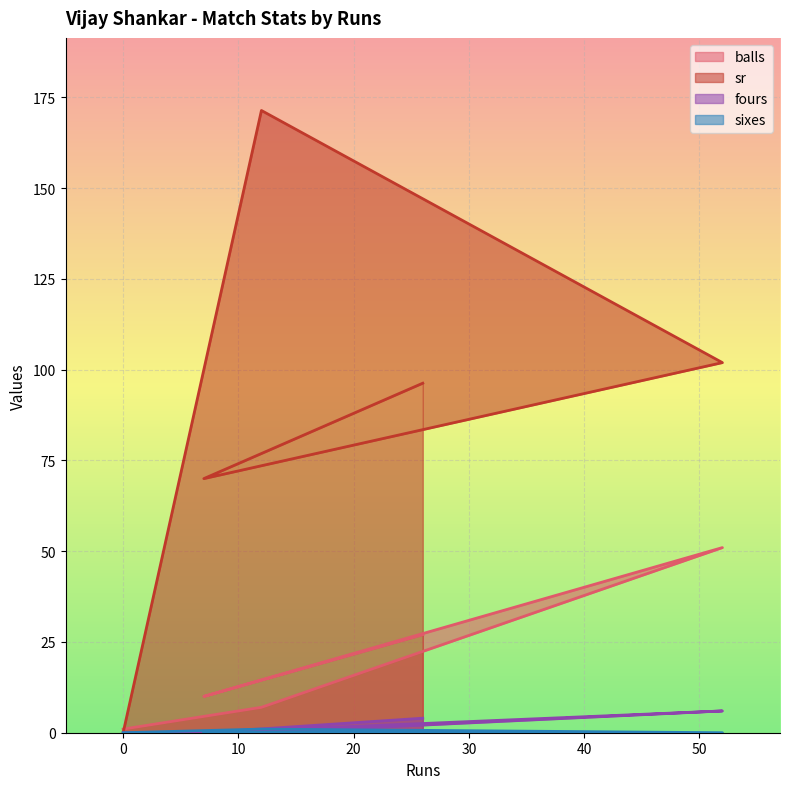

Reading left to right, extract all data points from this chart.

balls: 27.0	10.0	51.0	7.0	1.0
sr: 96.3	70.0	102.0	171.4	0.0
fours: 4.0	0.0	6.0	0.0	0.0
sixes: 0.0	0.0	0.0	1.0	0.0